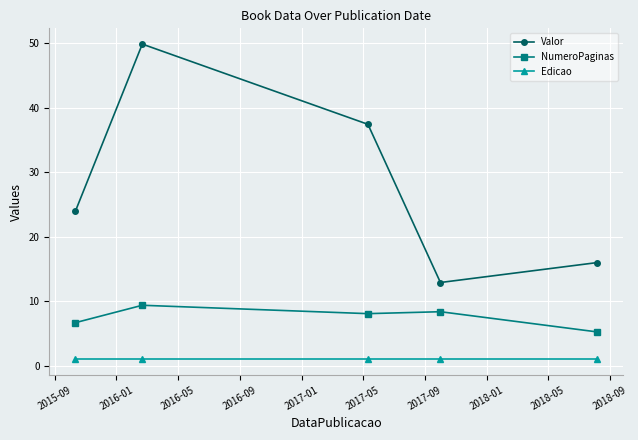

How many lines are shown in the chart?

3